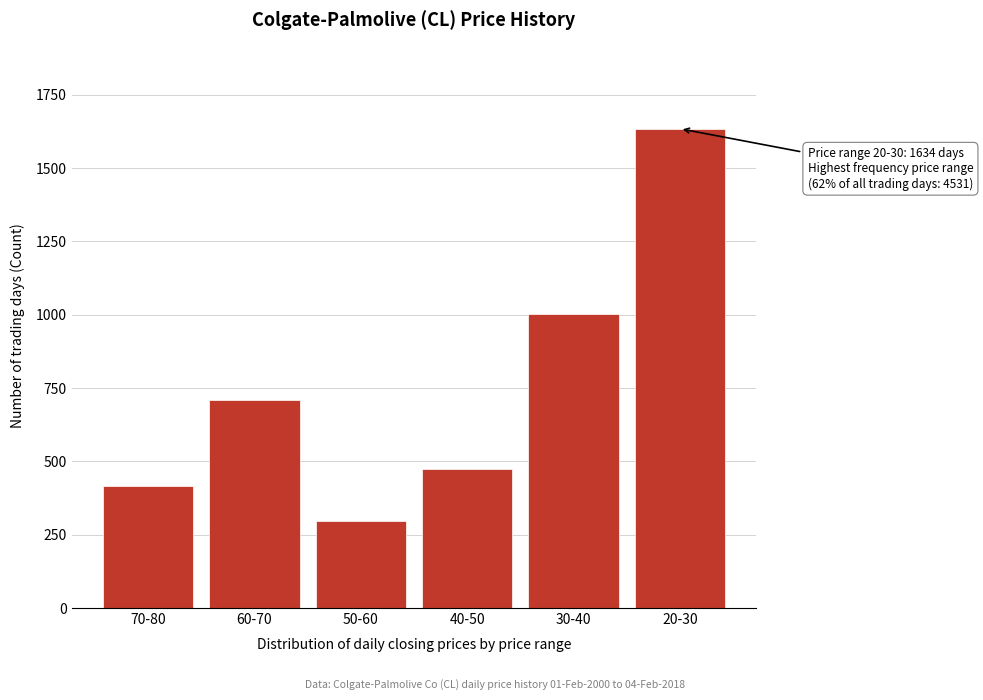

Reading right to left, transcribe all the data shown in this chart.

1634	1002	474	295	709	417